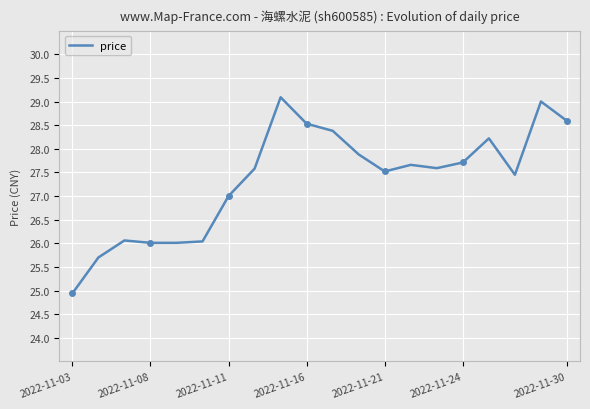

What is the greatest value displayed?

29.1